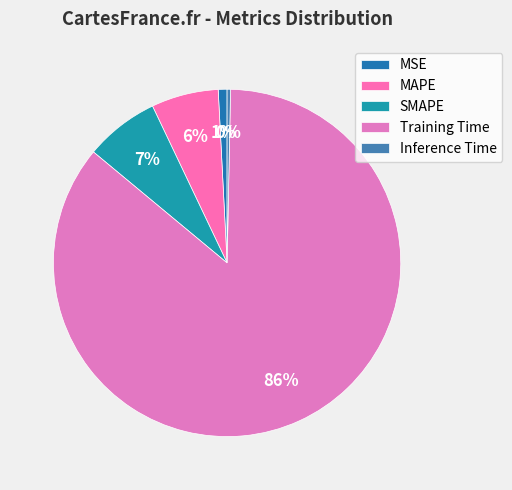

How many slices are in this pie chart?

5